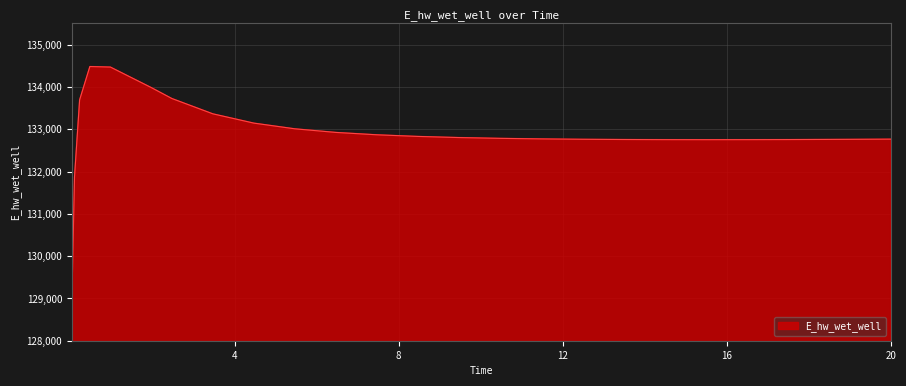

What is the smallest value displayed?

129015.8